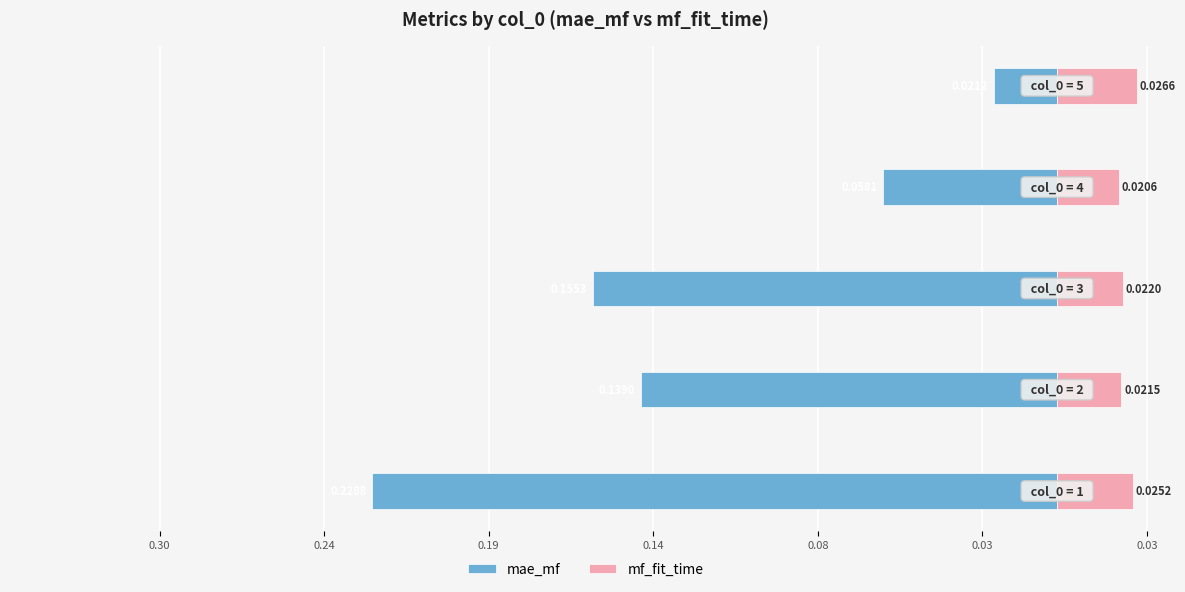

What is the sum of all mf_fit_time values?

0.1